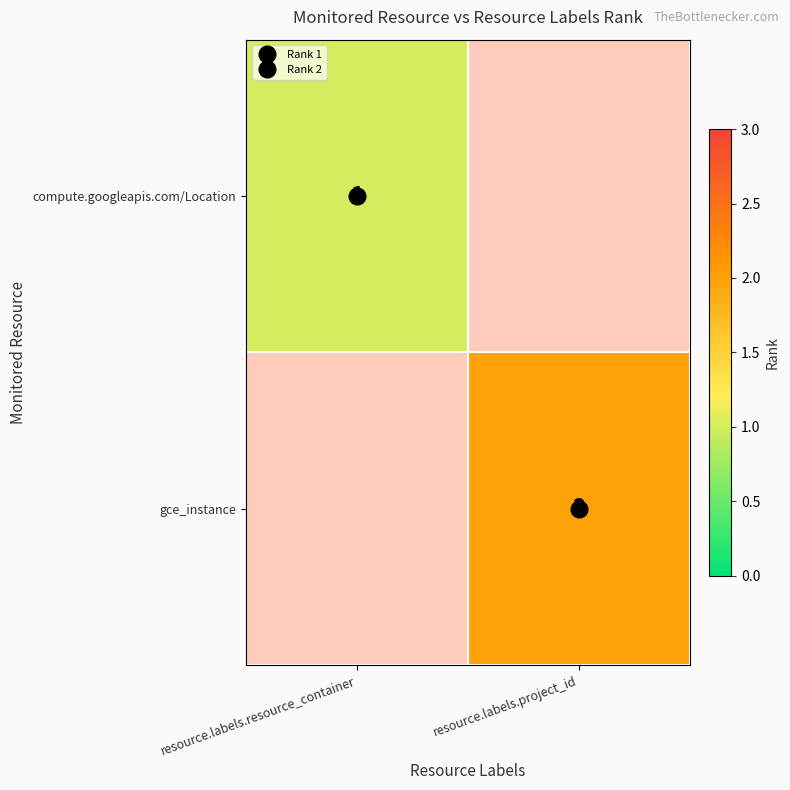

Which series has the largest total across all categories?

gce_instance